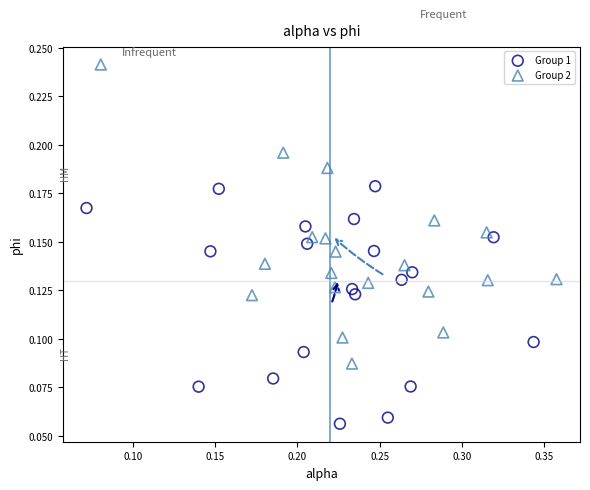

Which series has the widest spread of Y values?

Group 2